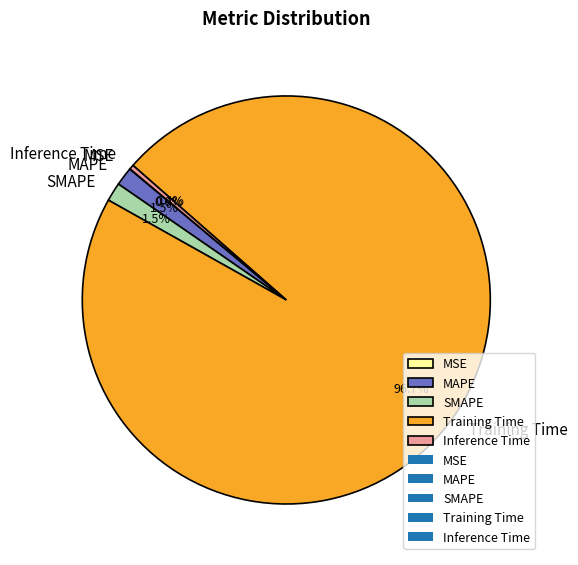

Does any single category account for the majority?

Yes